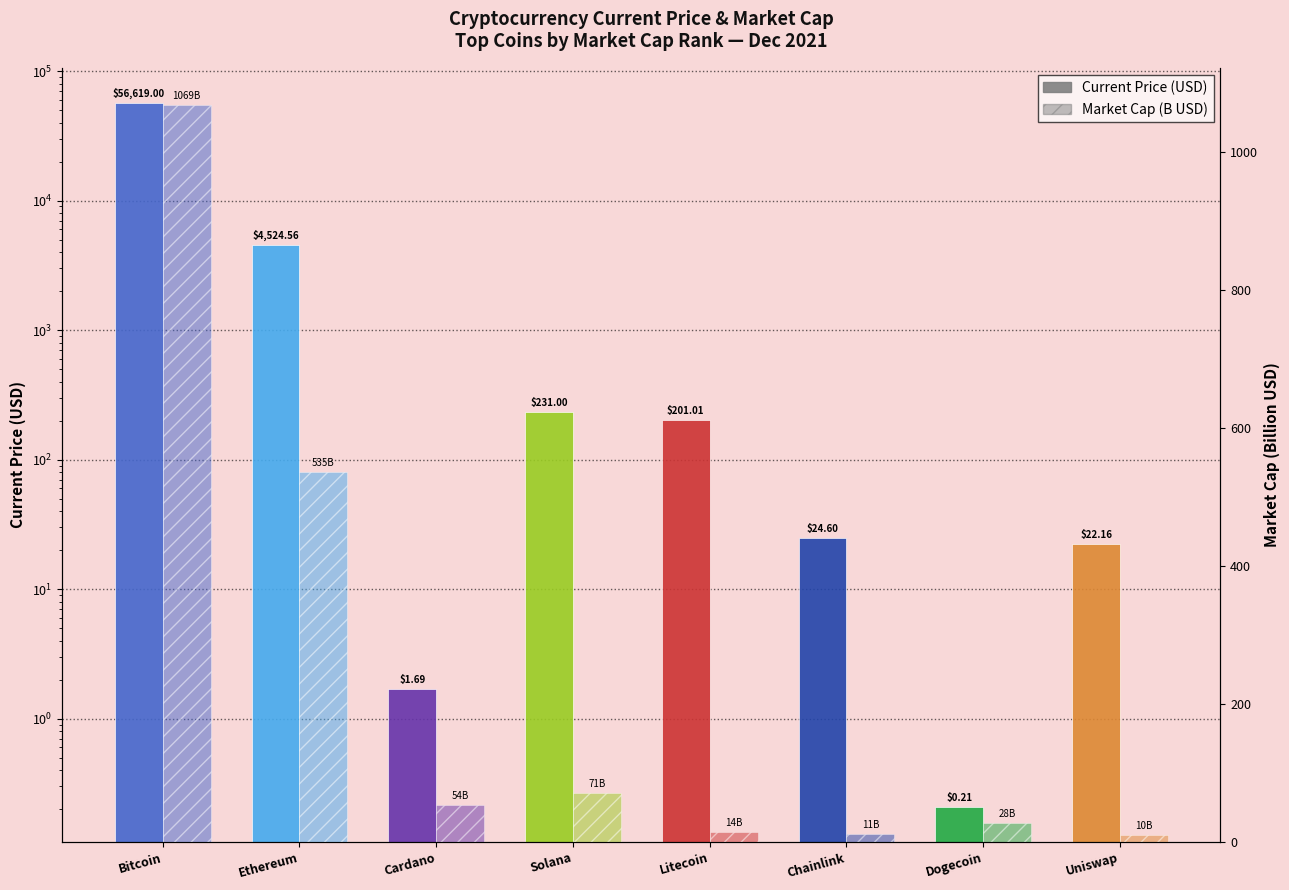

Which has a higher value, Uniswap or Ethereum?

Ethereum